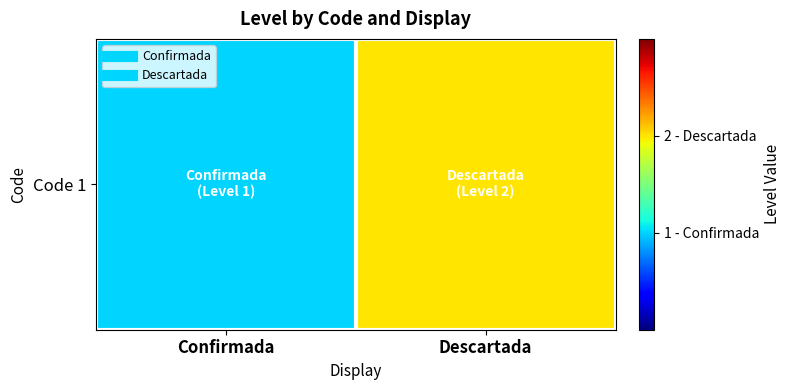

Reading right to left, transcribe all the data shown in this chart.

Descartada=2	Confirmada=1